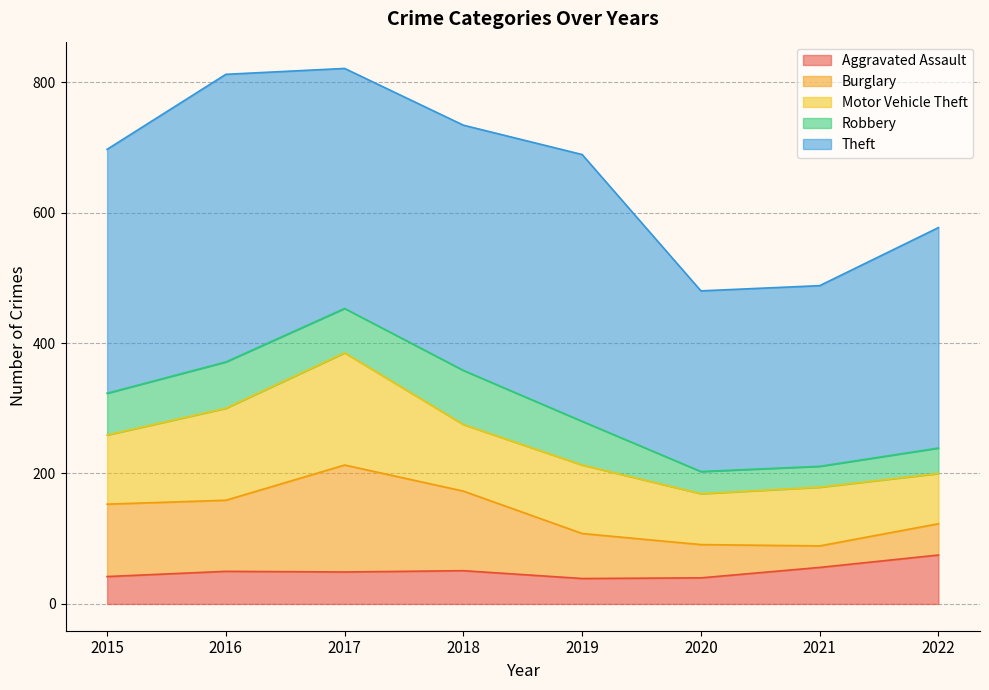

How many data points in Aggravated Assault are above 50?

3